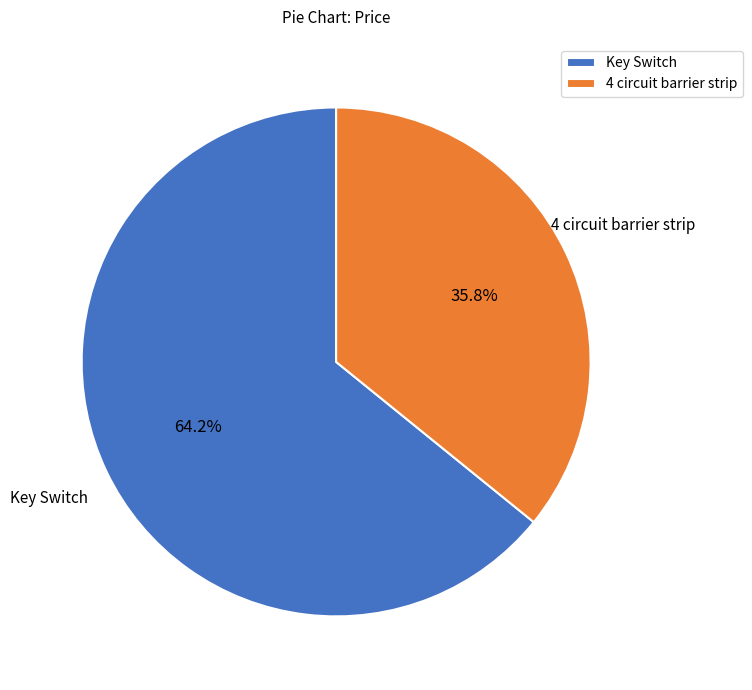

How many segments does this pie chart have?

2